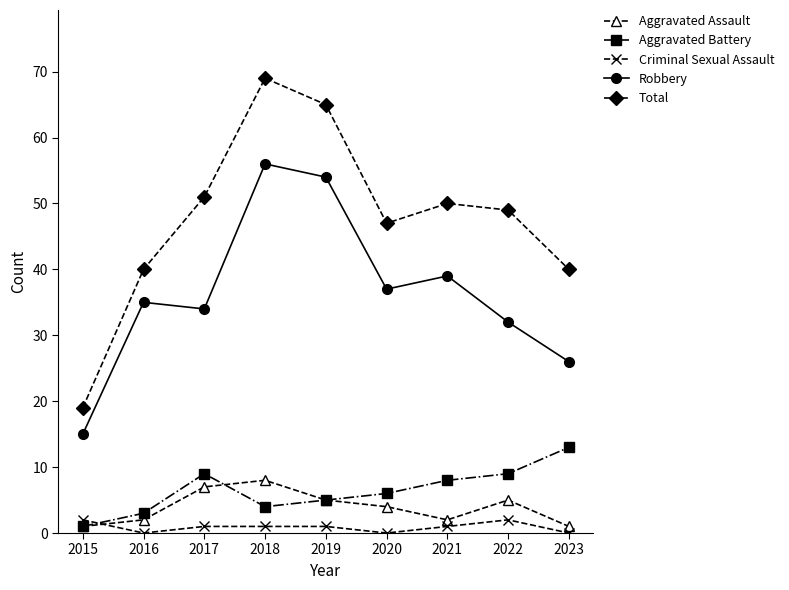

How many lines are shown in the chart?

5